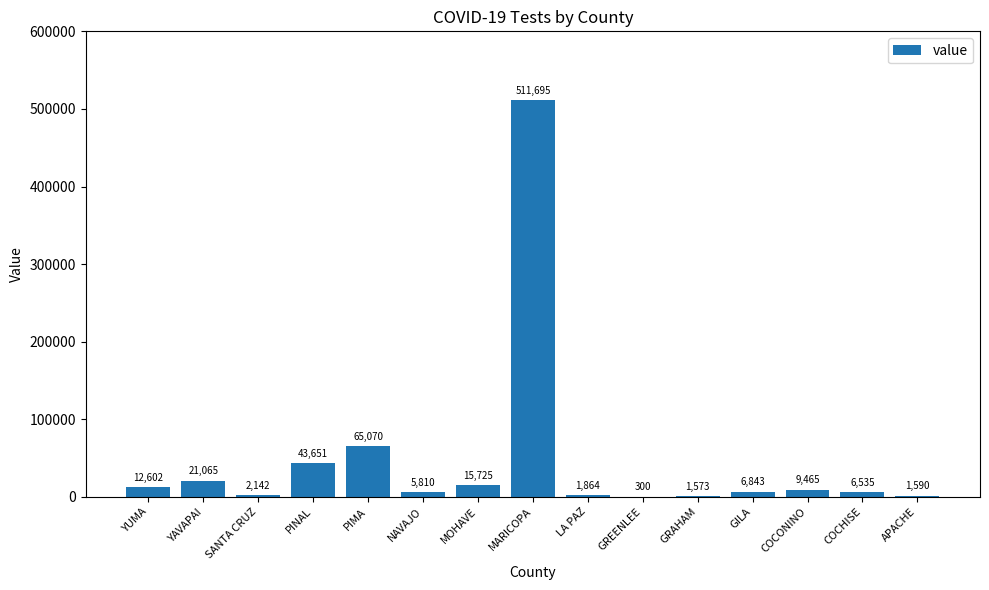

Which has a higher value, MOHAVE or PINAL?

PINAL